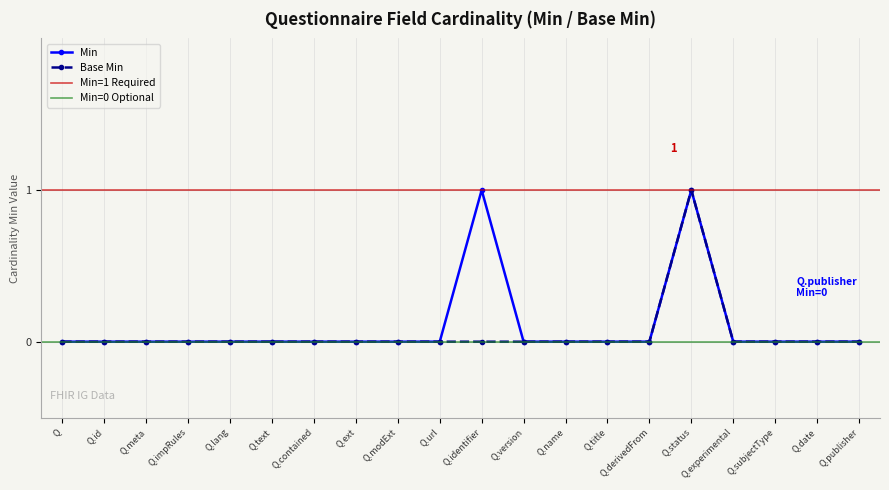

The Min series shows 0 at Q.contained. True or false?

True